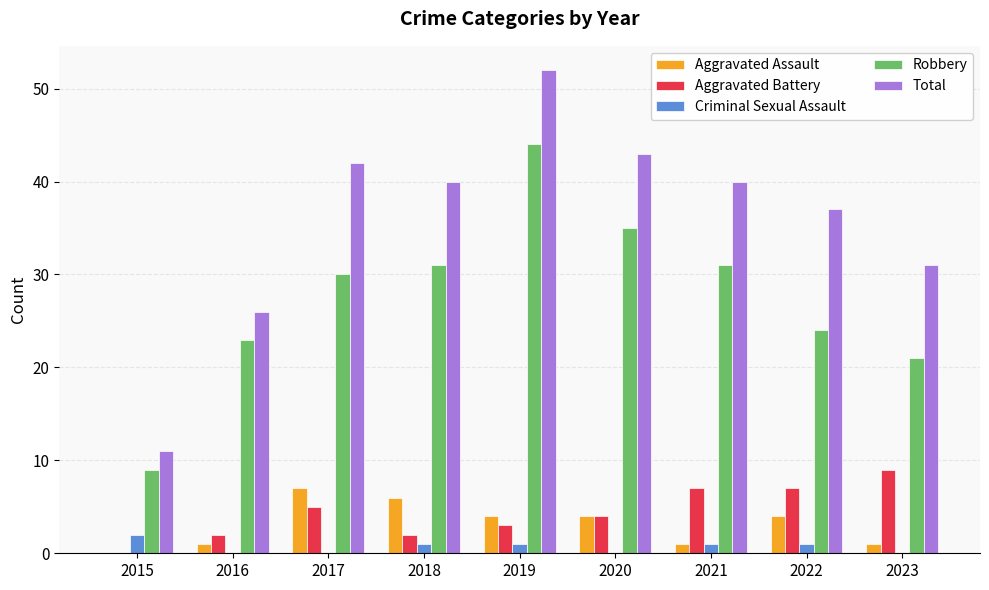

The value of Total at 2023 is 31. True or false?

True